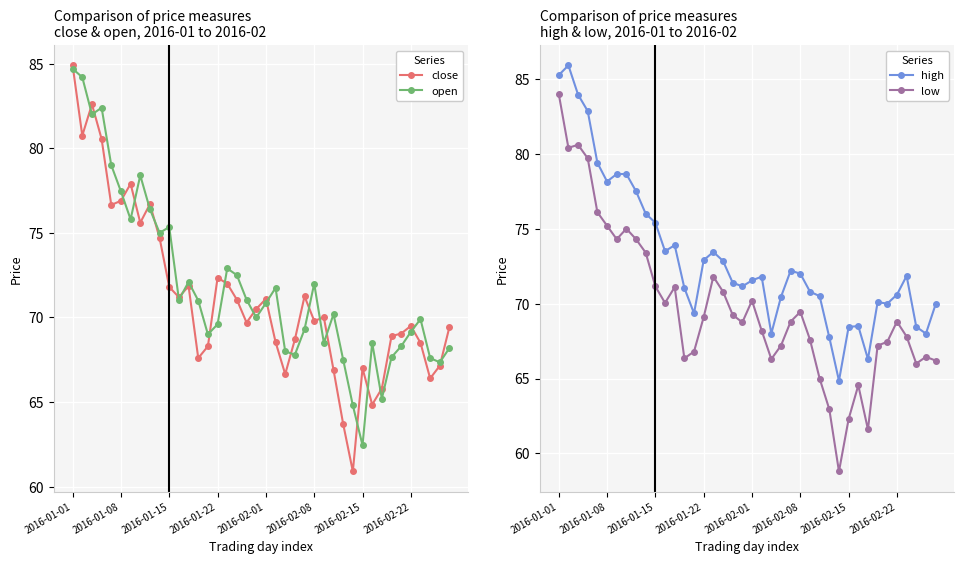

Count the number of categories in the chart.

40